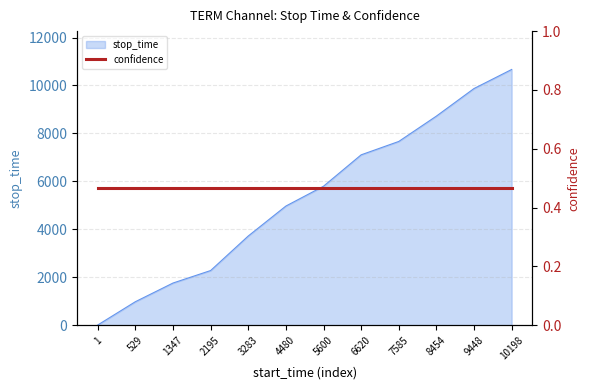

At which label does stop_time reach its peak?

10198